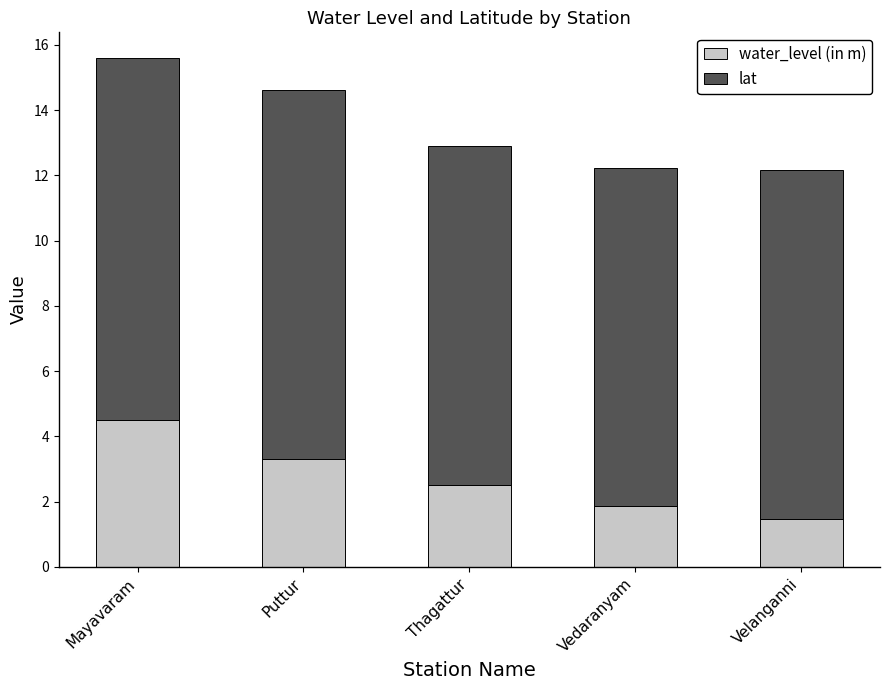

True or false: water_level (in m) has a value of 2.5 at Thagattur.

True